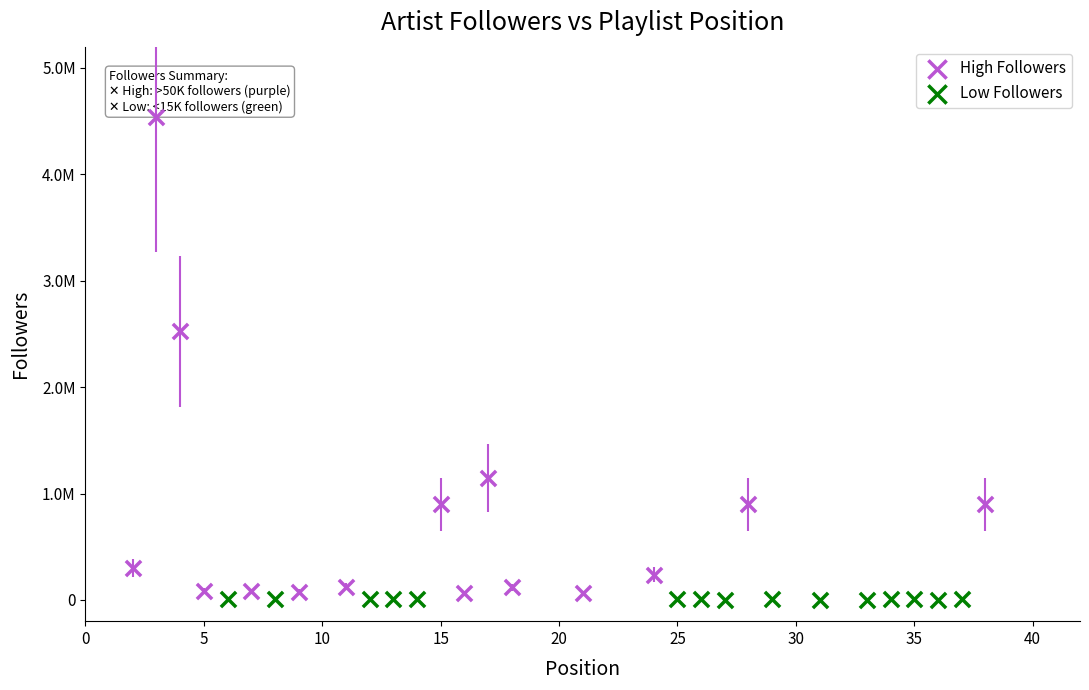

What are all the series names shown in the legend?

High Followers, Low Followers